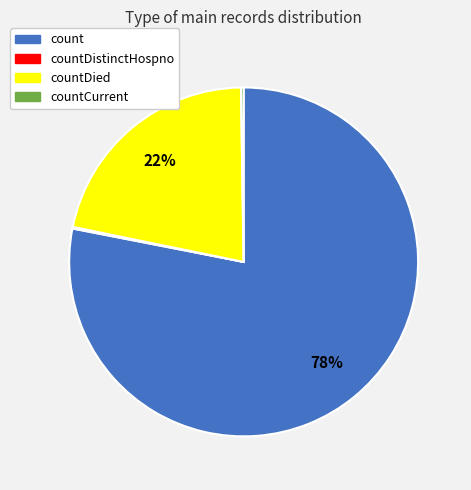

Is there a majority slice in this chart?

Yes